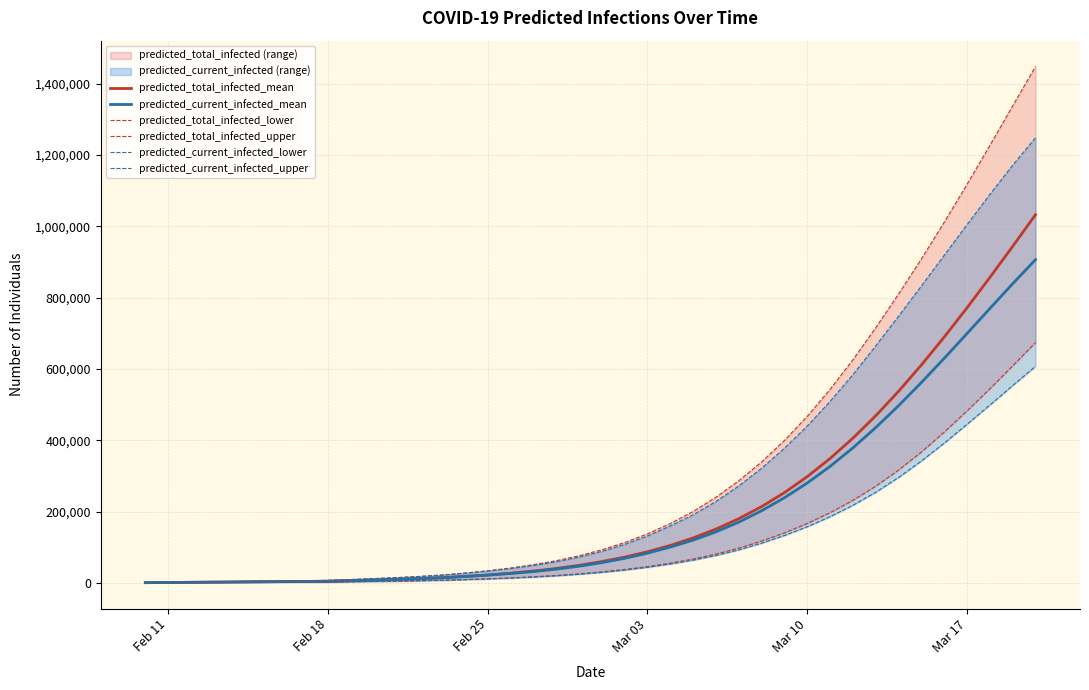

Which series has the largest total across all categories?

predicted_total_infected_upper